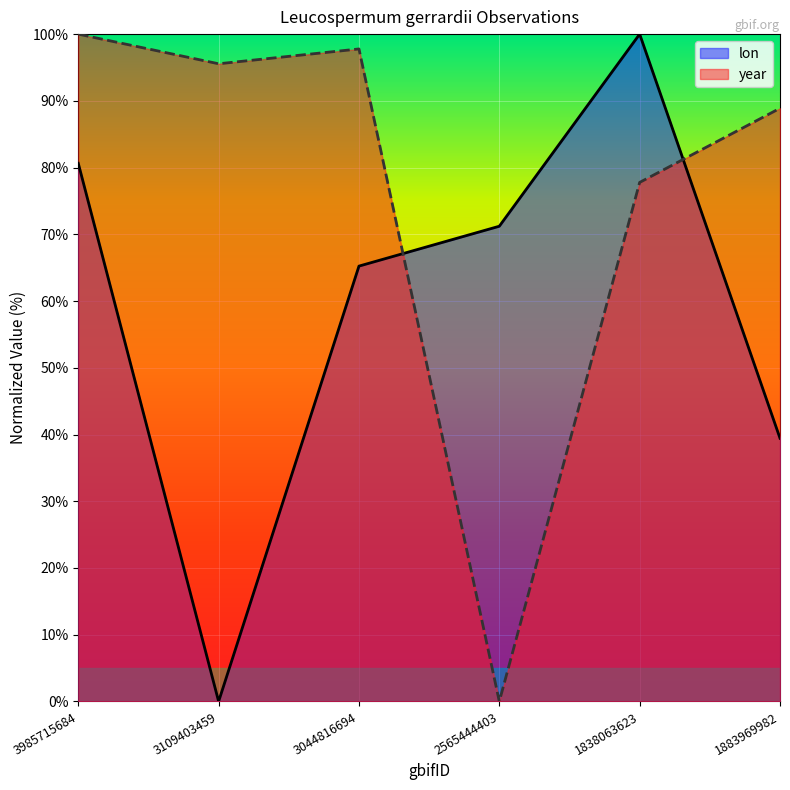

At how many categories does at least one series exceed 60?

6